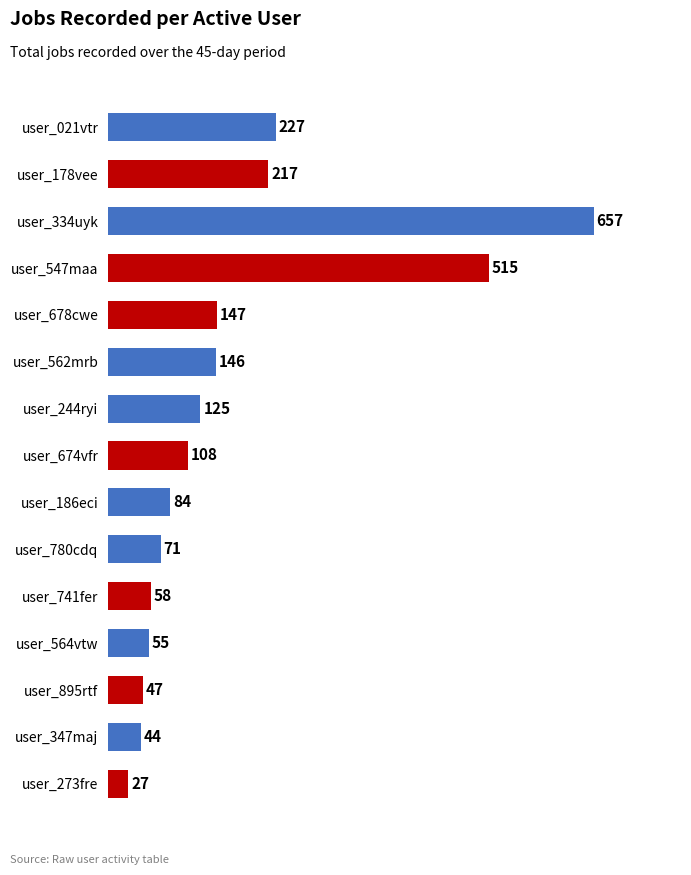

Reading top to bottom, transcribe all the data shown in this chart.

user_021vtr=227	user_178vee=217	user_334uyk=657	user_547maa=515	user_678cwe=147	user_562mrb=146	user_244ryi=125	user_674vfr=108	user_186eci=84	user_780cdq=71	user_741fer=58	user_564vtw=55	user_895rtf=47	user_347maj=44	user_273fre=27